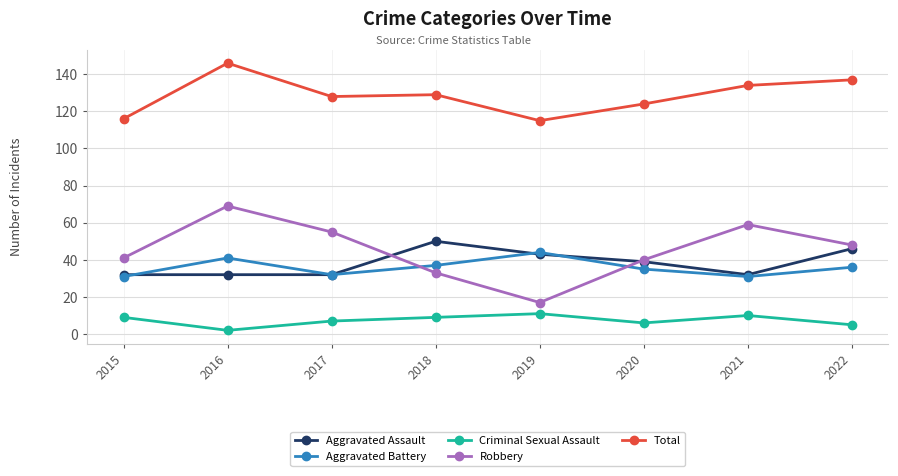

Which series has the largest total across all categories?

Total